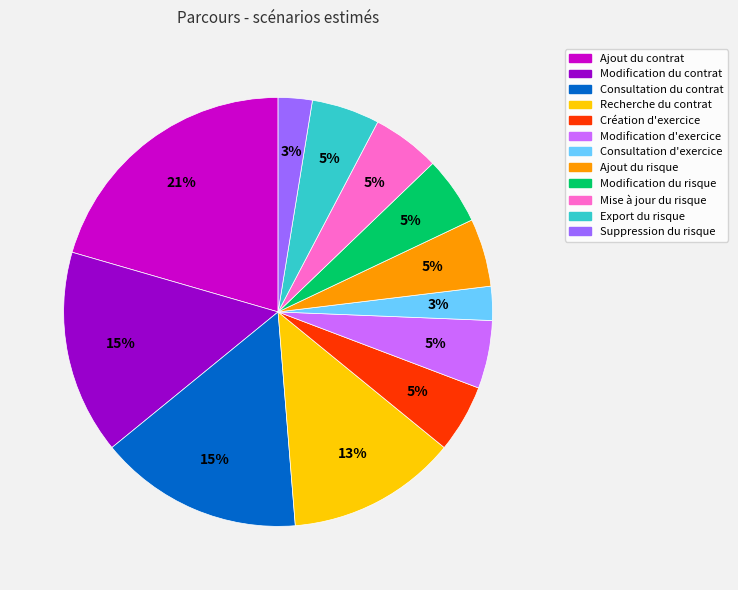

To the nearest percent, what percentage of the pie is Recherche du contrat?

13%